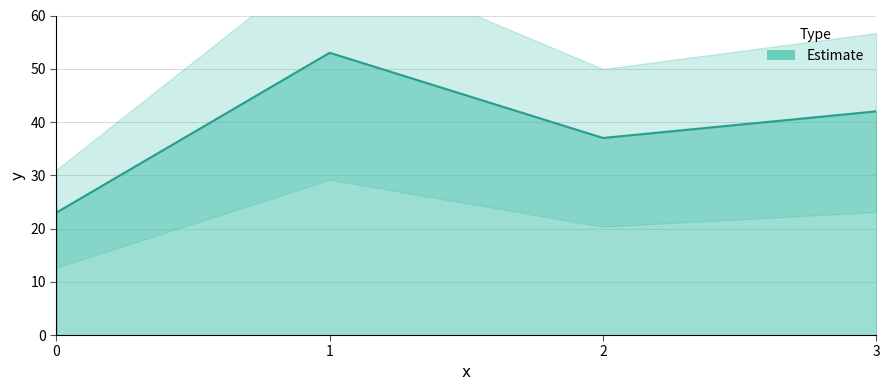

Between 3 and 1, which is larger?

1